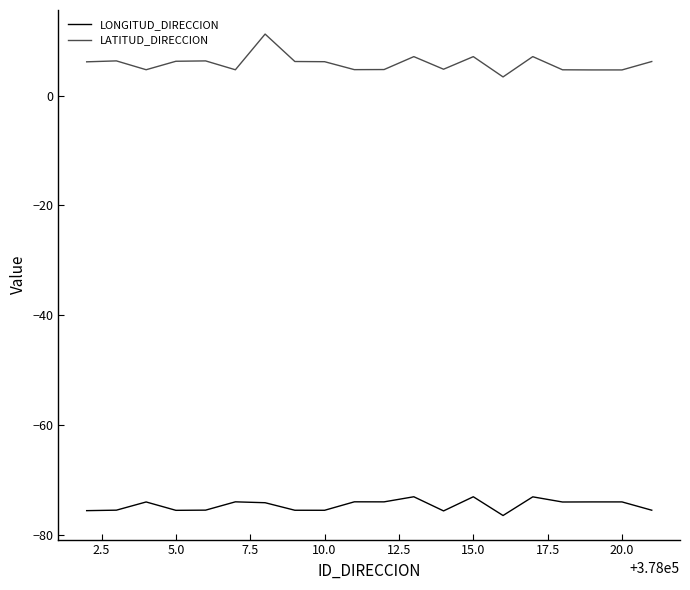

How many lines are shown in the chart?

2